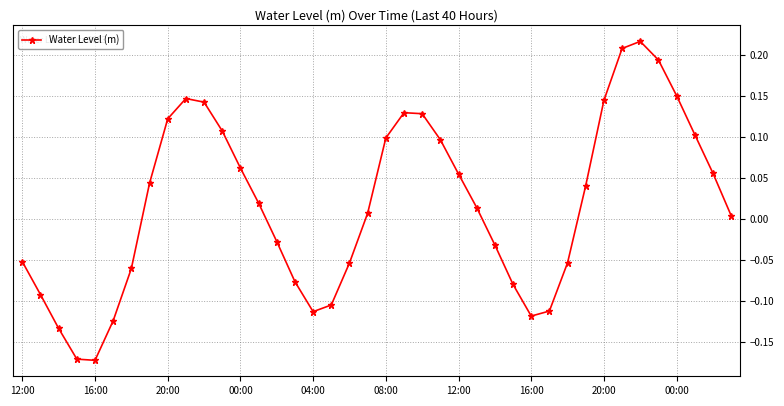

How many points are higher than both their immediate neighbors (excluding endpoints)?

3